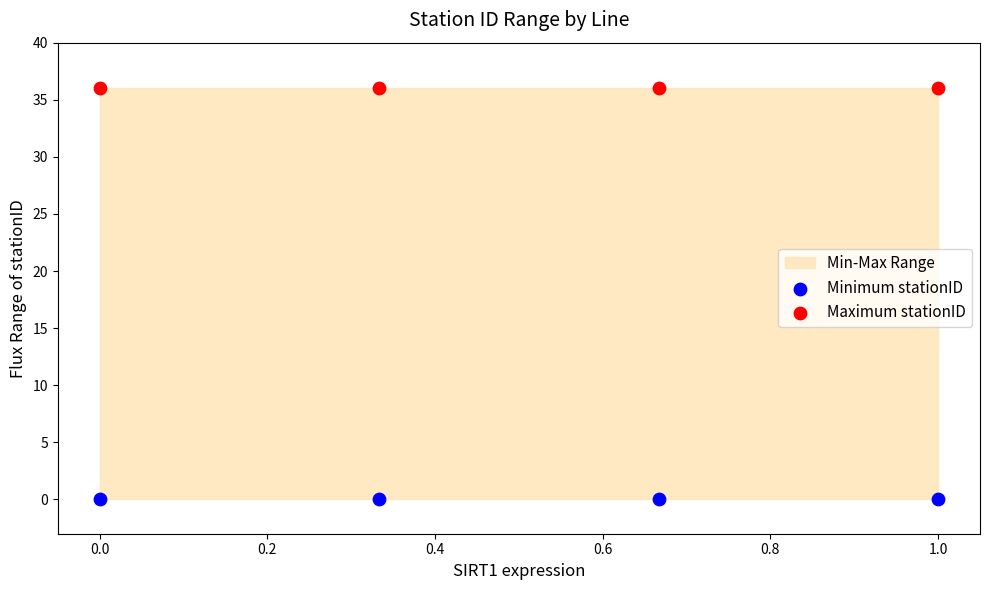

Which series contains the highest Y value?

Maximum stationID